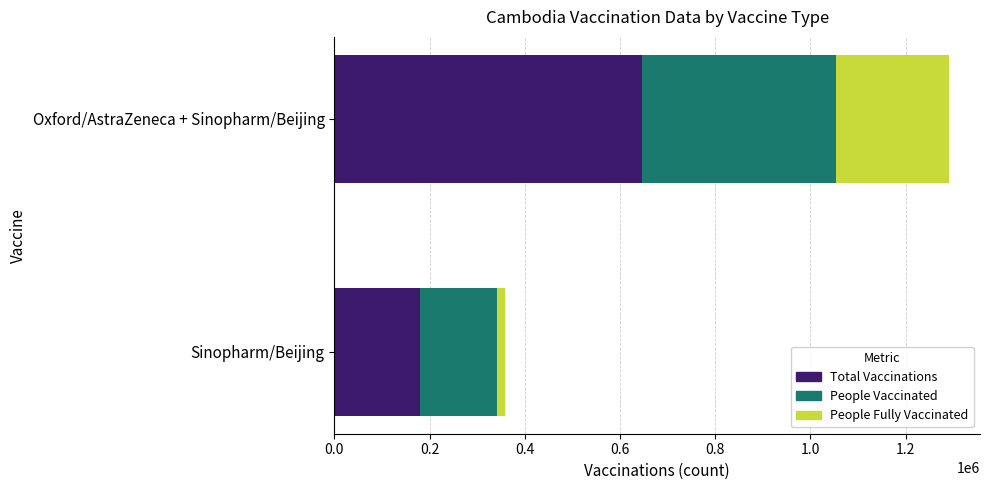

How many categories are shown in the chart?

2